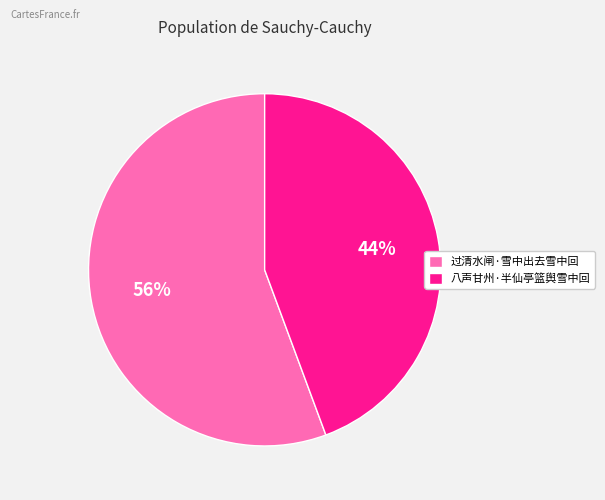

Rank the categories by value from highest to lowest.

过清水闸·雪中出去雪中回, 八声甘州·半仙亭篮舆雪中回